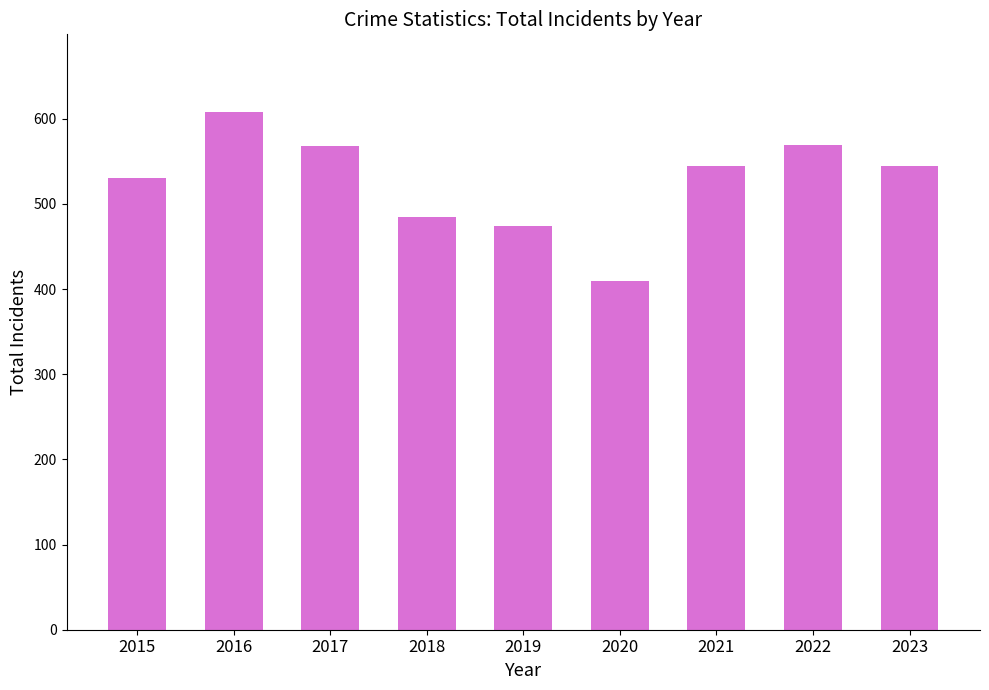

What is the ratio of the value at 2021 to the value at 2018?

1.1